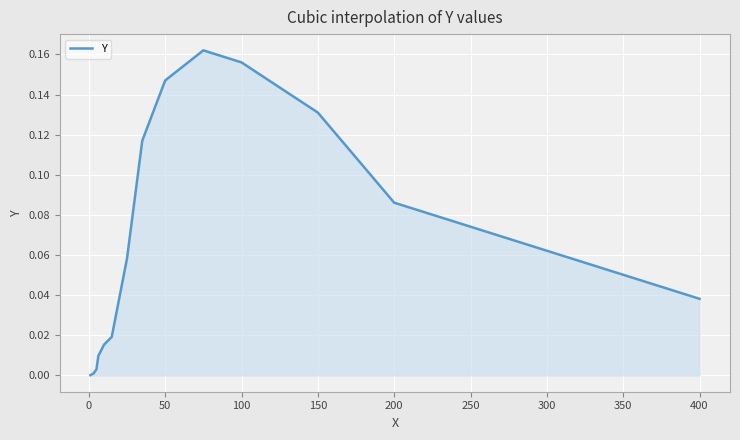

Is this an area chart (filled region under the line)?

Yes